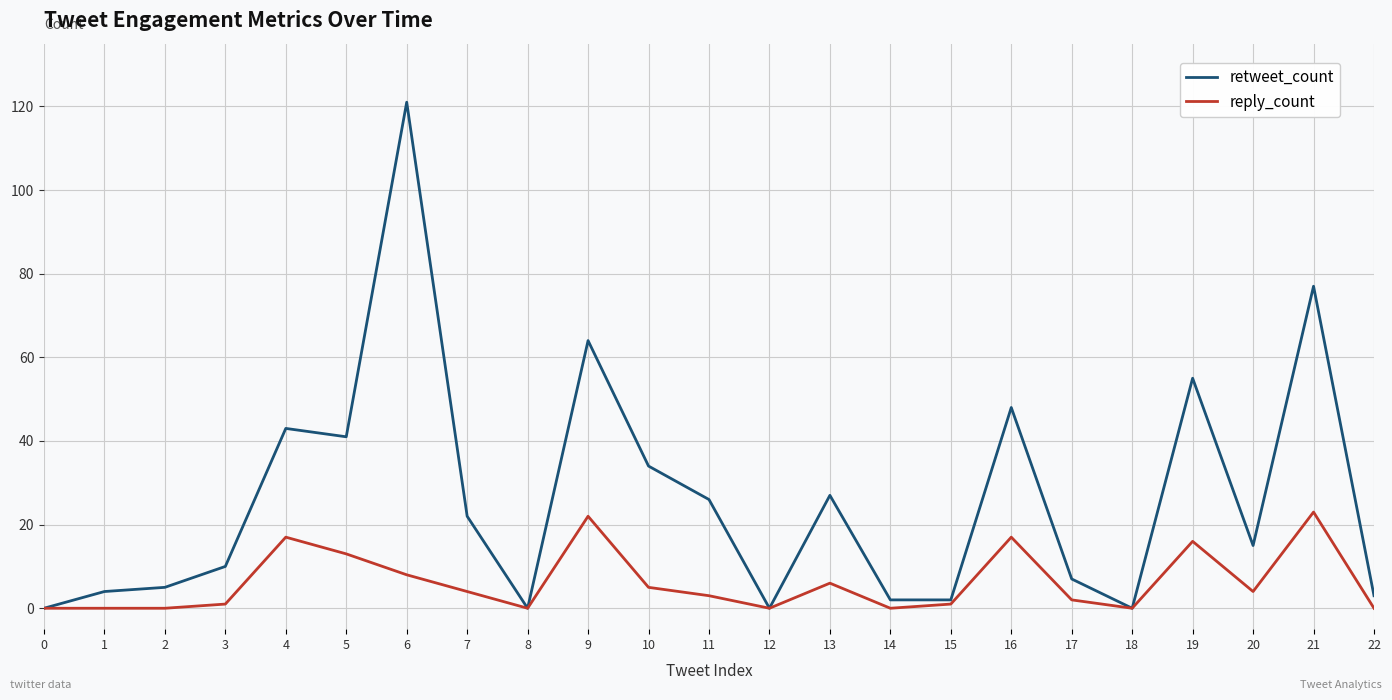

What is the sum of all reply_count values?

142